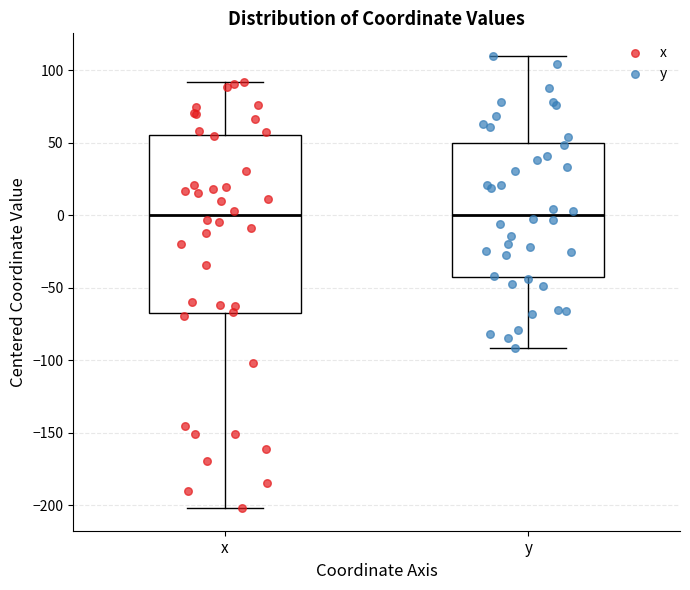

Reading left to right, transcribe this box plot: for each box, give where its median line is, the range the box spans, and where its two whiskers end, as read against the y-axis. The values are not printed on the chart, so give them approximately, as read against the axis.

x: median 0, box -65 to 55, whiskers -200 to 90
y: median 0, box -40 to 50, whiskers -90 to 110